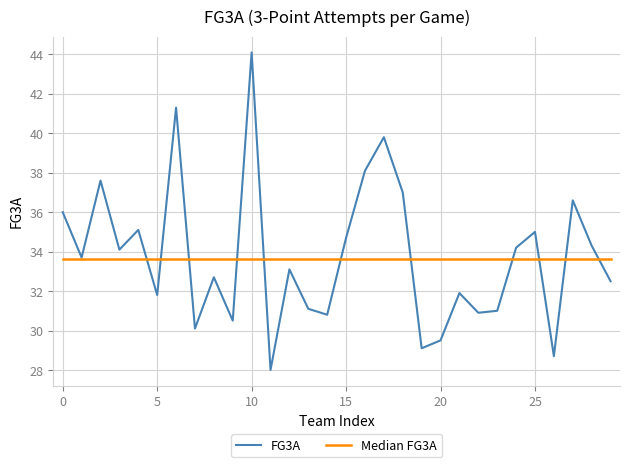

Which series has the largest range (max minus min)?

FG3A